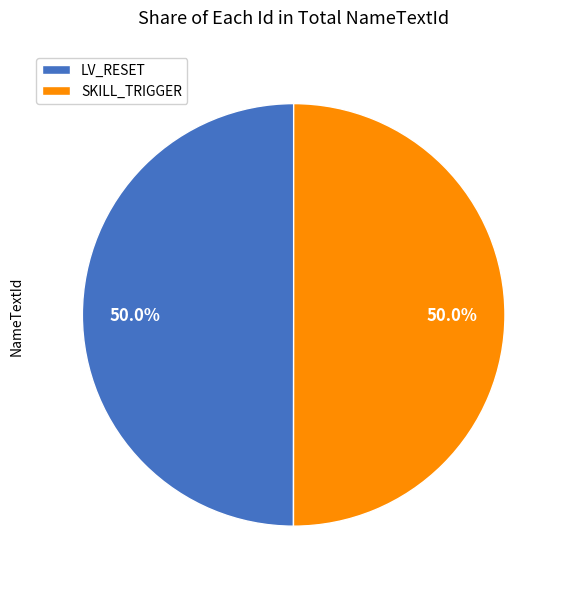

Approximately how many times larger is the value at SKILL_TRIGGER compared to LV_RESET?

1.0